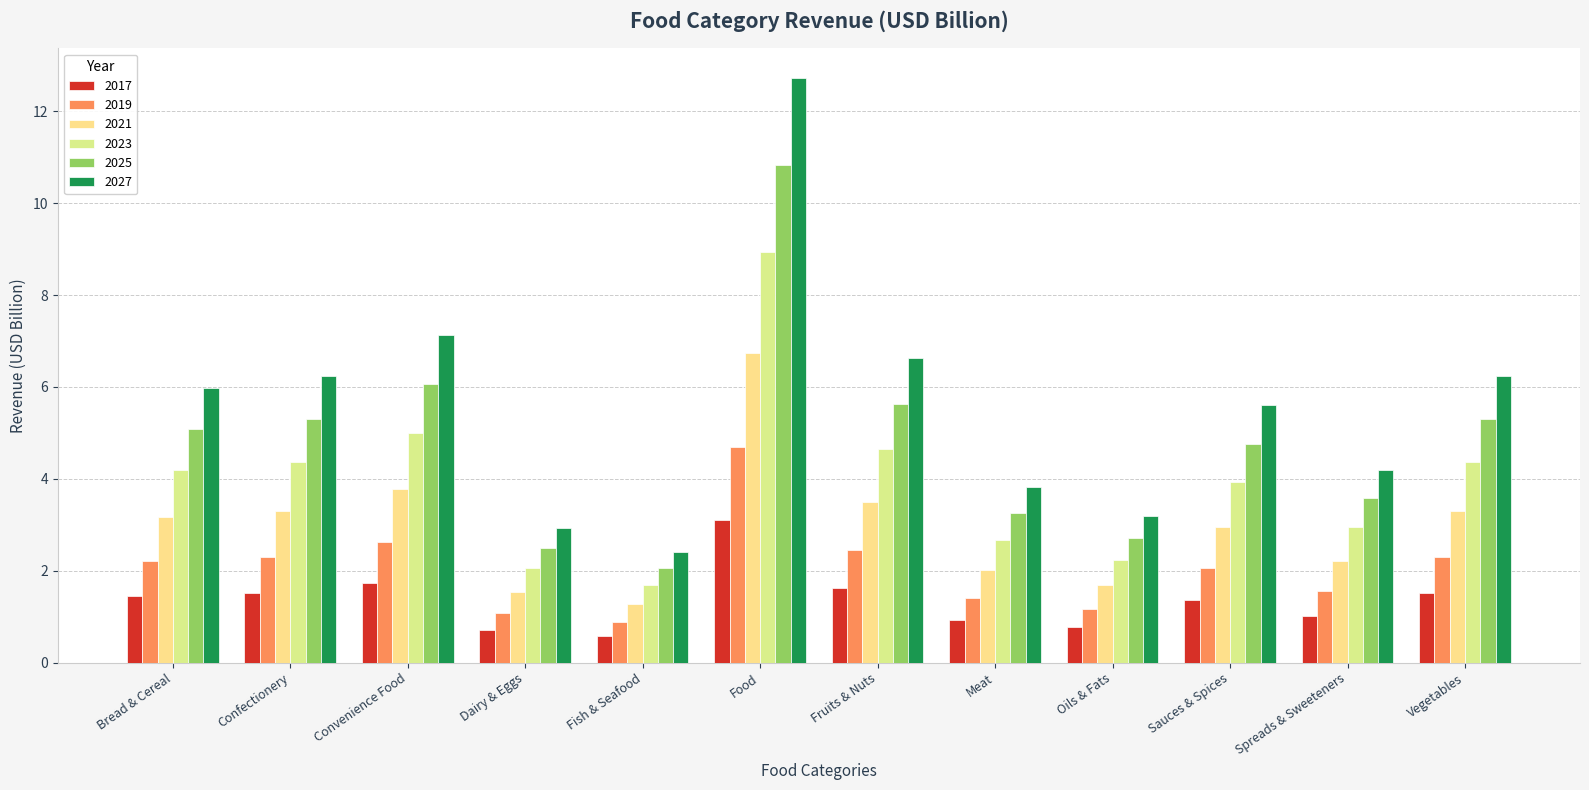

Reading left to right, what are all the values shown in this chart?

2017: Bread & Cereal=1.5	Confectionery=1.5	Convenience Food=1.7	Dairy & Eggs=0.7	Fish & Seafood=0.6	Food=3.1	Fruits & Nuts=1.6	Meat=0.9	Oils & Fats=0.8	Sauces & Spices=1.4	Spreads & Sweeteners=1.0	Vegetables=1.5
2019: Bread & Cereal=2.2	Confectionery=2.3	Convenience Food=2.6	Dairy & Eggs=1.1	Fish & Seafood=0.9	Food=4.7	Fruits & Nuts=2.4	Meat=1.4	Oils & Fats=1.2	Sauces & Spices=2.1	Spreads & Sweeteners=1.5	Vegetables=2.3
2021: Bread & Cereal=3.2	Confectionery=3.3	Convenience Food=3.8	Dairy & Eggs=1.5	Fish & Seafood=1.3	Food=6.7	Fruits & Nuts=3.5	Meat=2.0	Oils & Fats=1.7	Sauces & Spices=3.0	Spreads & Sweeteners=2.2	Vegetables=3.3
2023: Bread & Cereal=4.2	Confectionery=4.4	Convenience Food=5.0	Dairy & Eggs=2.1	Fish & Seafood=1.7	Food=8.9	Fruits & Nuts=4.6	Meat=2.7	Oils & Fats=2.2	Sauces & Spices=3.9	Spreads & Sweeteners=2.9	Vegetables=4.4
2025: Bread & Cereal=5.1	Confectionery=5.3	Convenience Food=6.1	Dairy & Eggs=2.5	Fish & Seafood=2.1	Food=10.8	Fruits & Nuts=5.6	Meat=3.3	Oils & Fats=2.7	Sauces & Spices=4.8	Spreads & Sweeteners=3.6	Vegetables=5.3
2027: Bread & Cereal=6.0	Confectionery=6.2	Convenience Food=7.1	Dairy & Eggs=2.9	Fish & Seafood=2.4	Food=12.7	Fruits & Nuts=6.6	Meat=3.8	Oils & Fats=3.2	Sauces & Spices=5.6	Spreads & Sweeteners=4.2	Vegetables=6.2